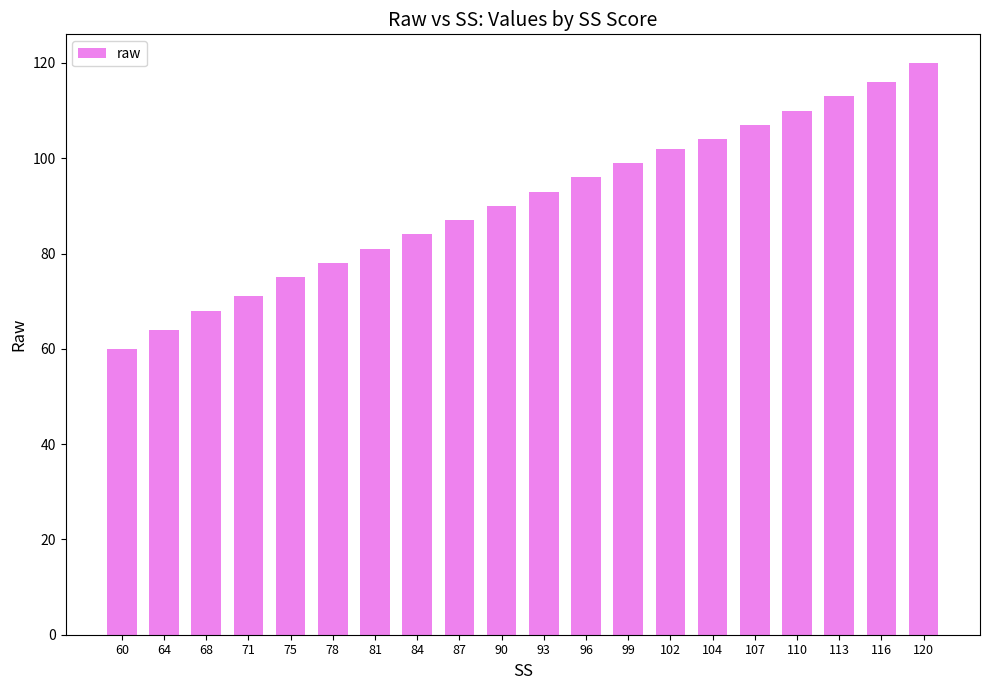

Count the number of categories in the chart.

20